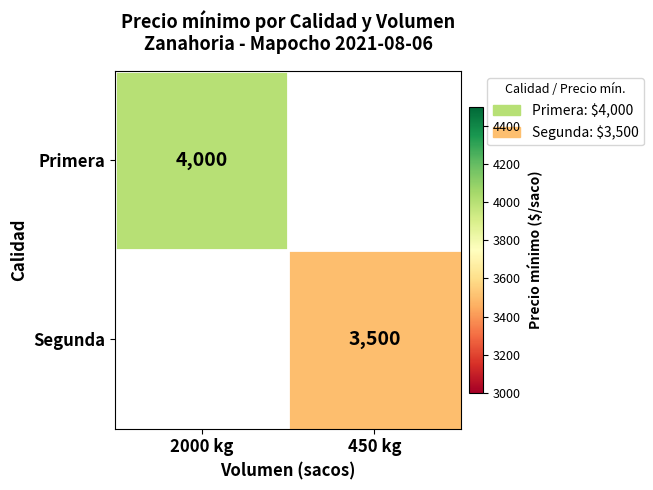

Between 450 kg and 2000 kg, which is larger?

2000 kg